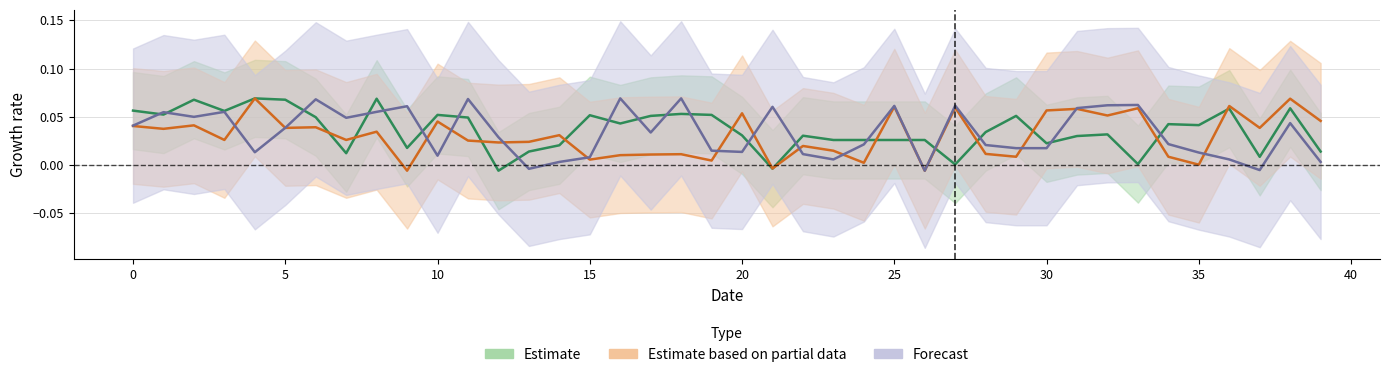

What is the difference between the maximum and minimum values in the Band2 series?

0.1